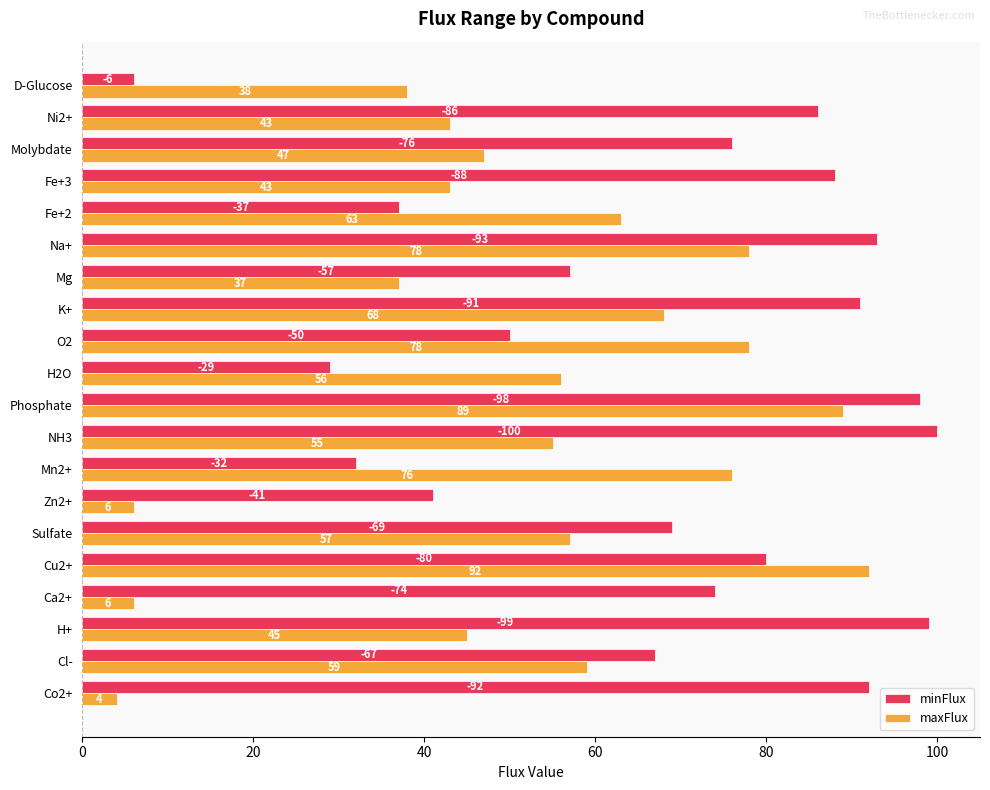

What is the spread (max minus min) of values at Na+?

15